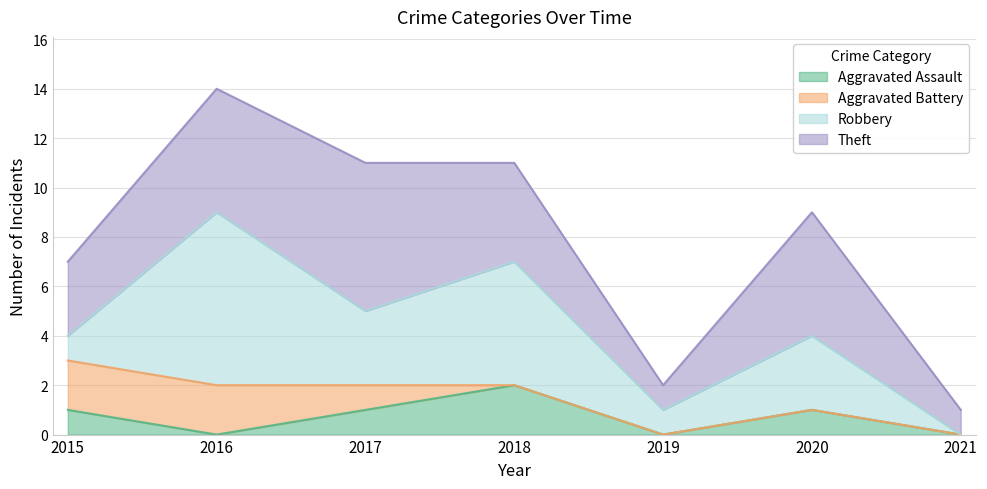

How many values in the Theft series are below 4?

3